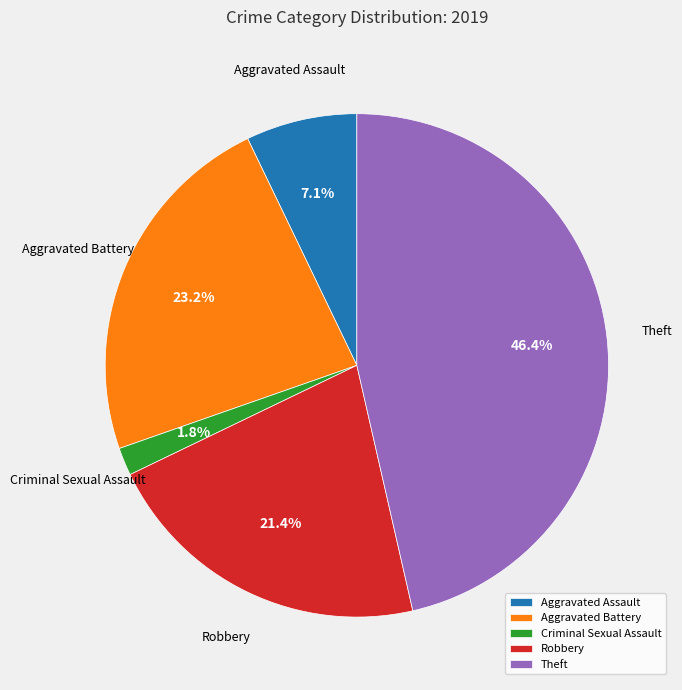

To the nearest percent, what is the difference between the Theft and Aggravated Assault slice percentages?

39%